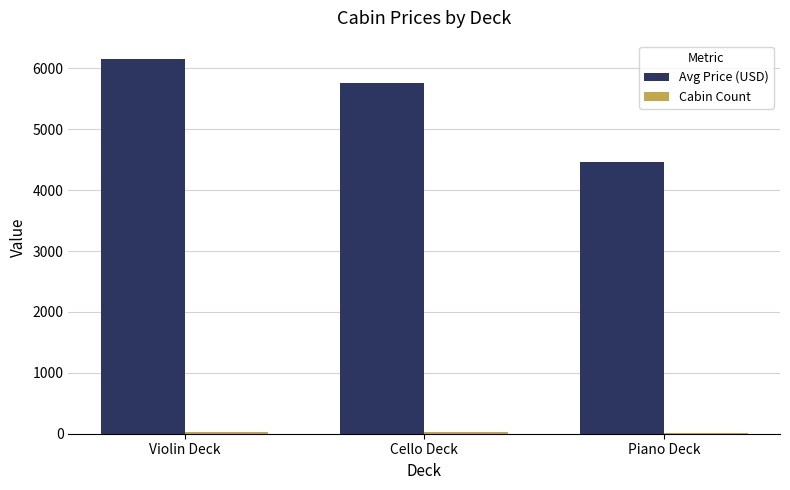

Which category has the highest value in the Avg Price (USD) series?

Violin Deck